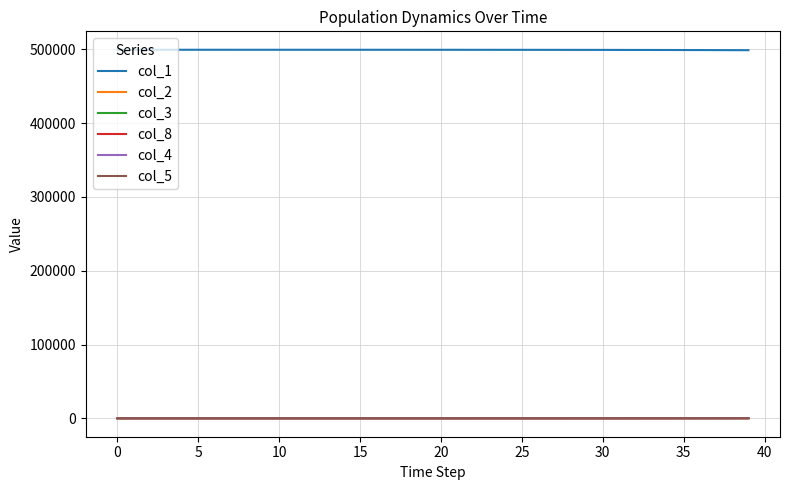

Which series has the largest total across all categories?

col_1